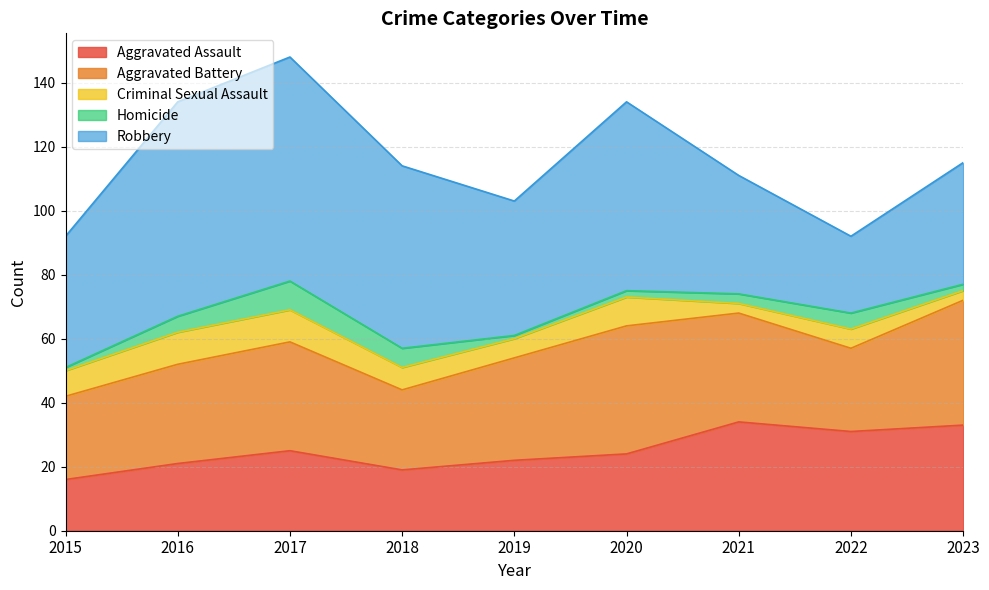

What is the minimum value shown in the chart?

1